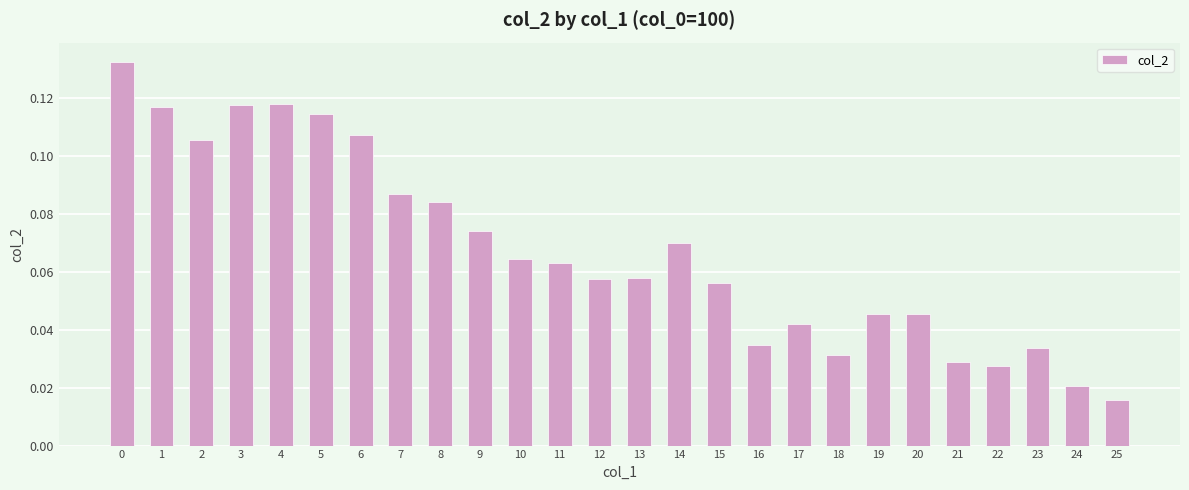

Which label corresponds to the smallest value in the chart?

25